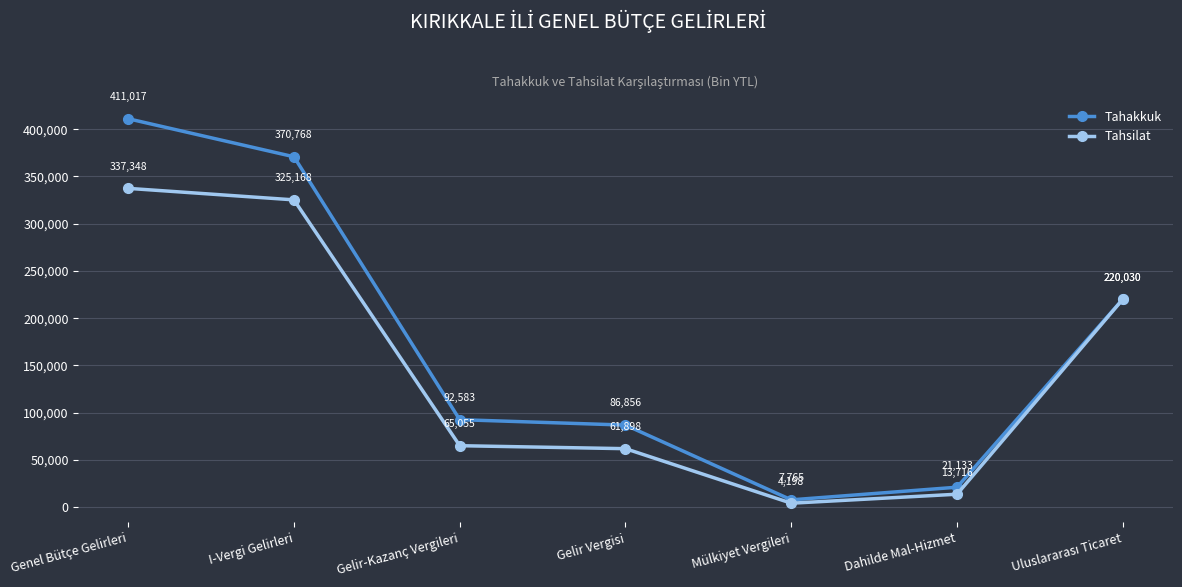

Does the chart have visible grid lines?

Yes